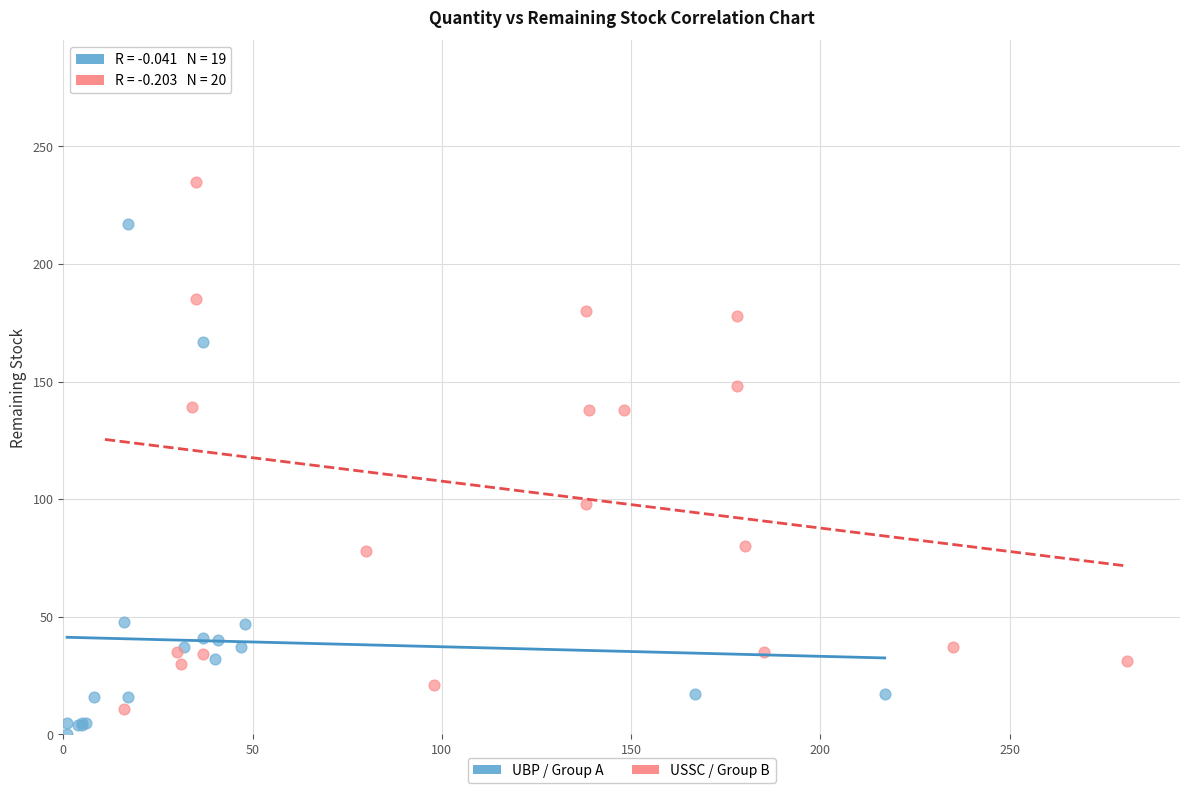

Which series has the widest spread of Y values?

USSC / Group B